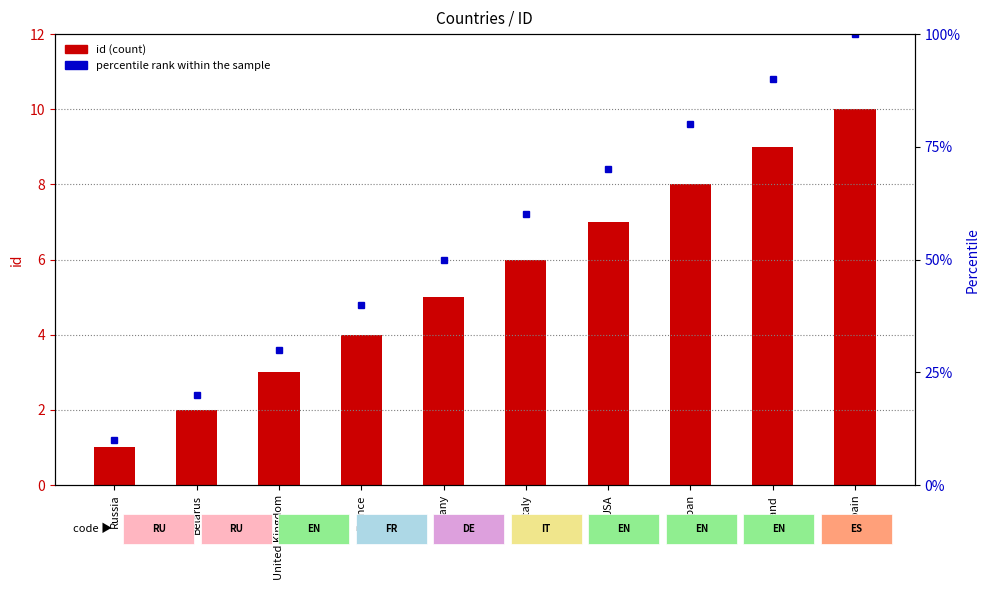

What value does the id (count) series have at Germany?

5